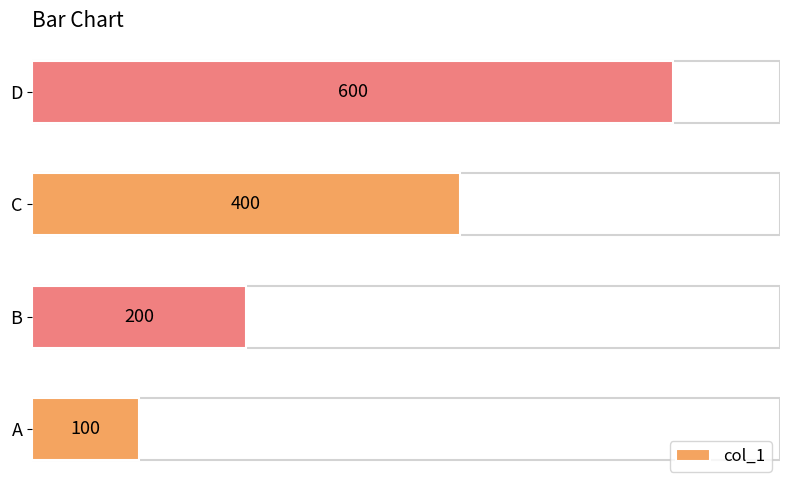

What is the difference between the second highest and minimum values?

300